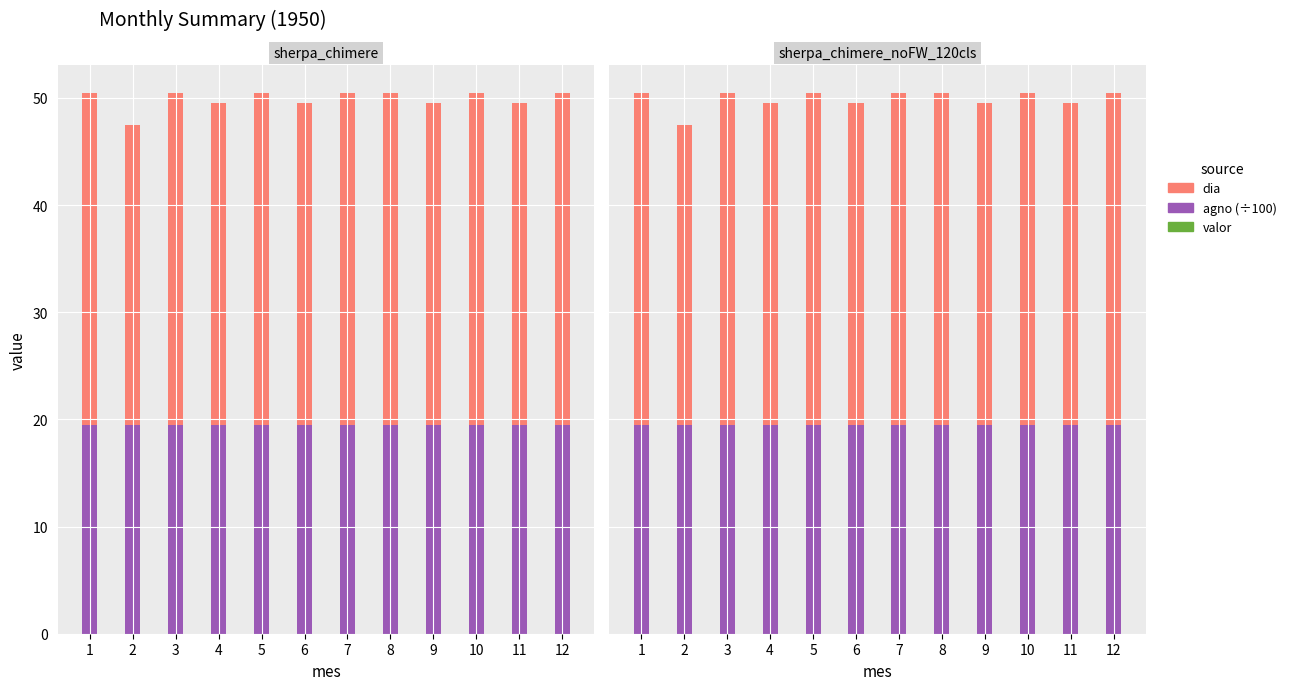

List the series in order of their peak value, highest first.

dia, agno (÷100), valor